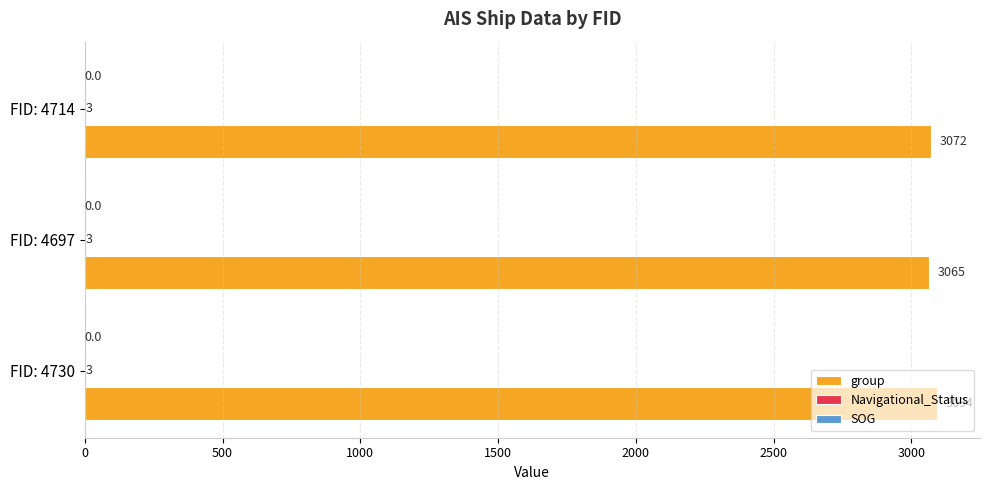

Which series has the largest range (max minus min)?

group